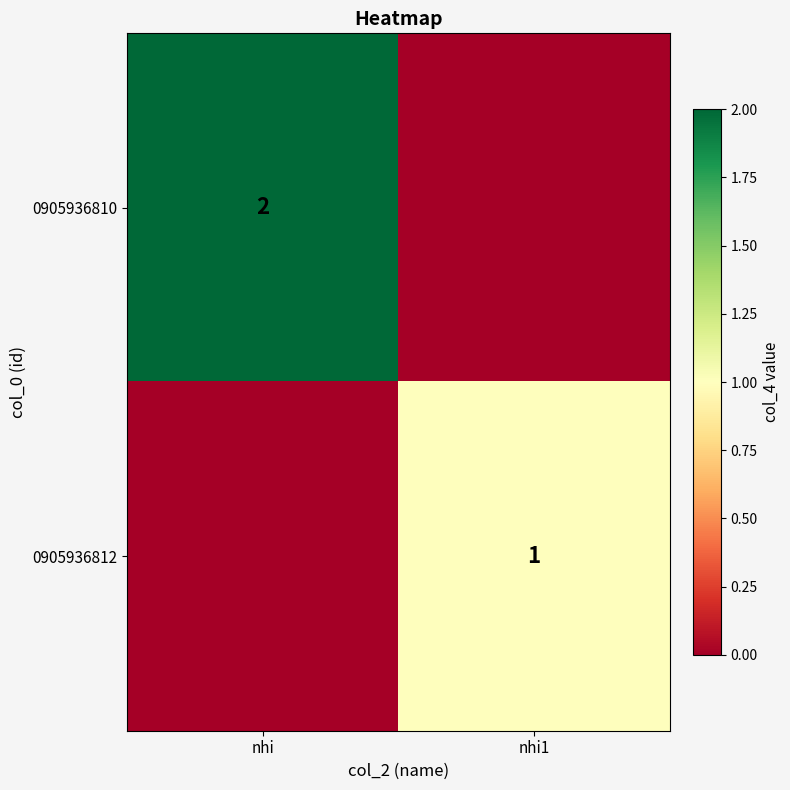

Which label corresponds to the largest value in the chart?

nhi